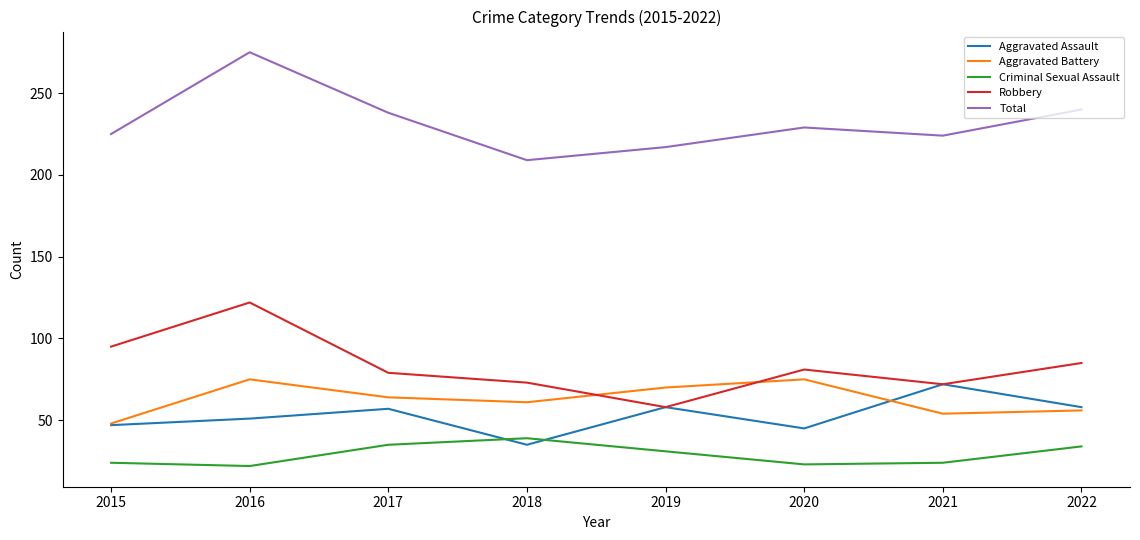

List the series in order of their peak value, highest first.

Total, Robbery, Aggravated Battery, Aggravated Assault, Criminal Sexual Assault